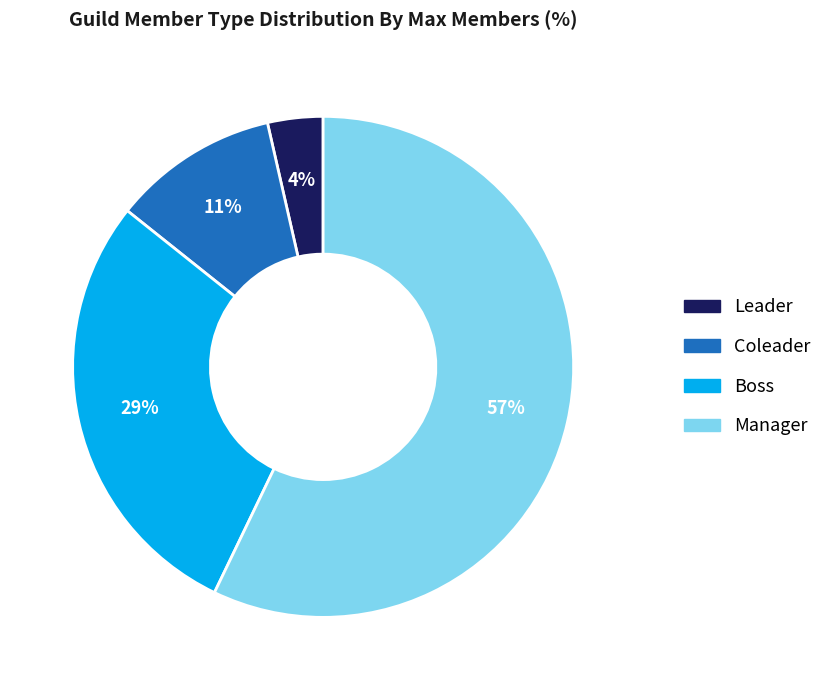

To the nearest percent, what is the difference between the Manager and Coleader slice percentages?

46%